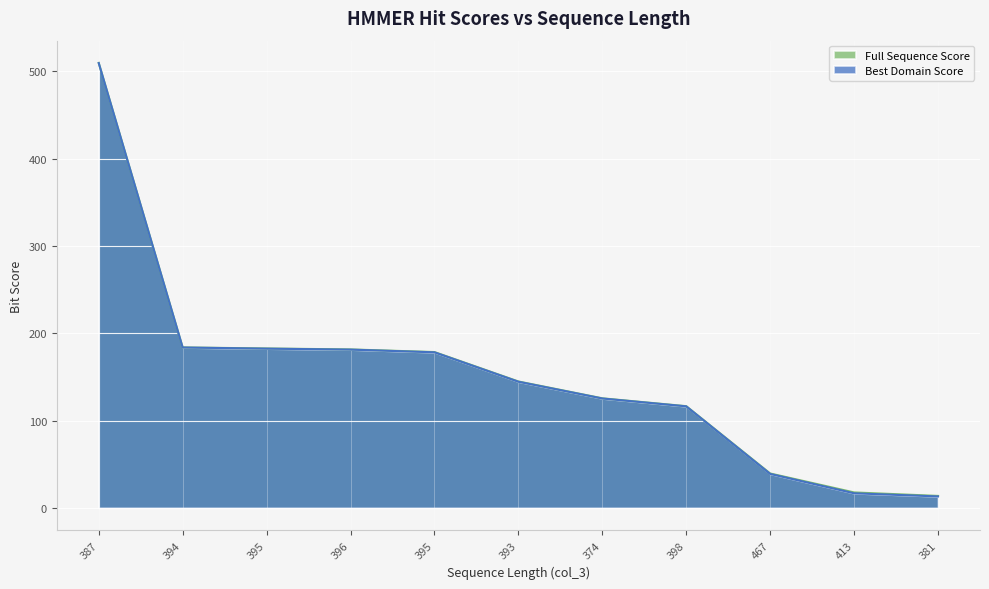

The Full Sequence Score series shows 34.5 at 393. True or false?

False